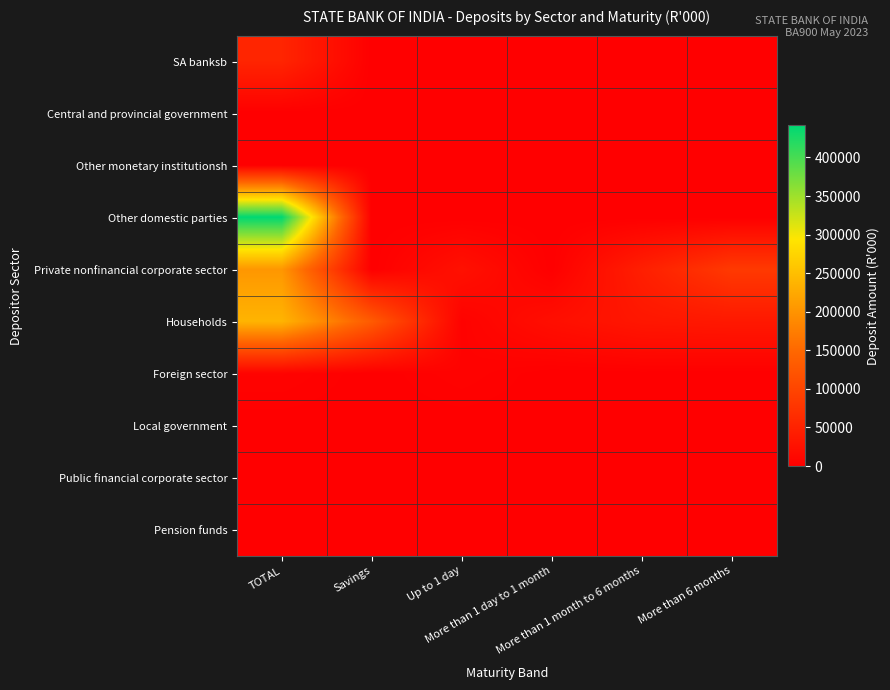

Reading left to right, transcribe all the data shown in this chart.

SA banksb: TOTAL=53731	Savings=0	Up to 1 day=0	More than 1 day to 1 month=0	More than 1 month to 6 months=0	More than 6 months=0
Central and provincial government: TOTAL=0	Savings=0	Up to 1 day=0	More than 1 day to 1 month=0	More than 1 month to 6 months=0	More than 6 months=0
Other monetary institutionsh: TOTAL=0	Savings=0	Up to 1 day=0	More than 1 day to 1 month=0	More than 1 month to 6 months=0	More than 6 months=0
Other domestic parties: TOTAL=441521	Savings=0	Up to 1 day=0	More than 1 day to 1 month=0	More than 1 month to 6 months=0	More than 6 months=0
Private nonfinancial corporate sector: TOTAL=203806	Savings=0	Up to 1 day=24732	More than 1 day to 1 month=381	More than 1 month to 6 months=45091	More than 6 months=83156
Households: TOTAL=237715	Savings=131076	Up to 1 day=4293	More than 1 day to 1 month=21814	More than 1 month to 6 months=33274	More than 6 months=35987
Foreign sector: TOTAL=5433	Savings=0	Up to 1 day=4927	More than 1 day to 1 month=0	More than 1 month to 6 months=463	More than 6 months=0
Local government: TOTAL=0	Savings=0	Up to 1 day=0	More than 1 day to 1 month=0	More than 1 month to 6 months=0	More than 6 months=0
Public financial corporate sector: TOTAL=0	Savings=0	Up to 1 day=0	More than 1 day to 1 month=0	More than 1 month to 6 months=0	More than 6 months=0
Pension funds: TOTAL=0	Savings=0	Up to 1 day=0	More than 1 day to 1 month=0	More than 1 month to 6 months=0	More than 6 months=0